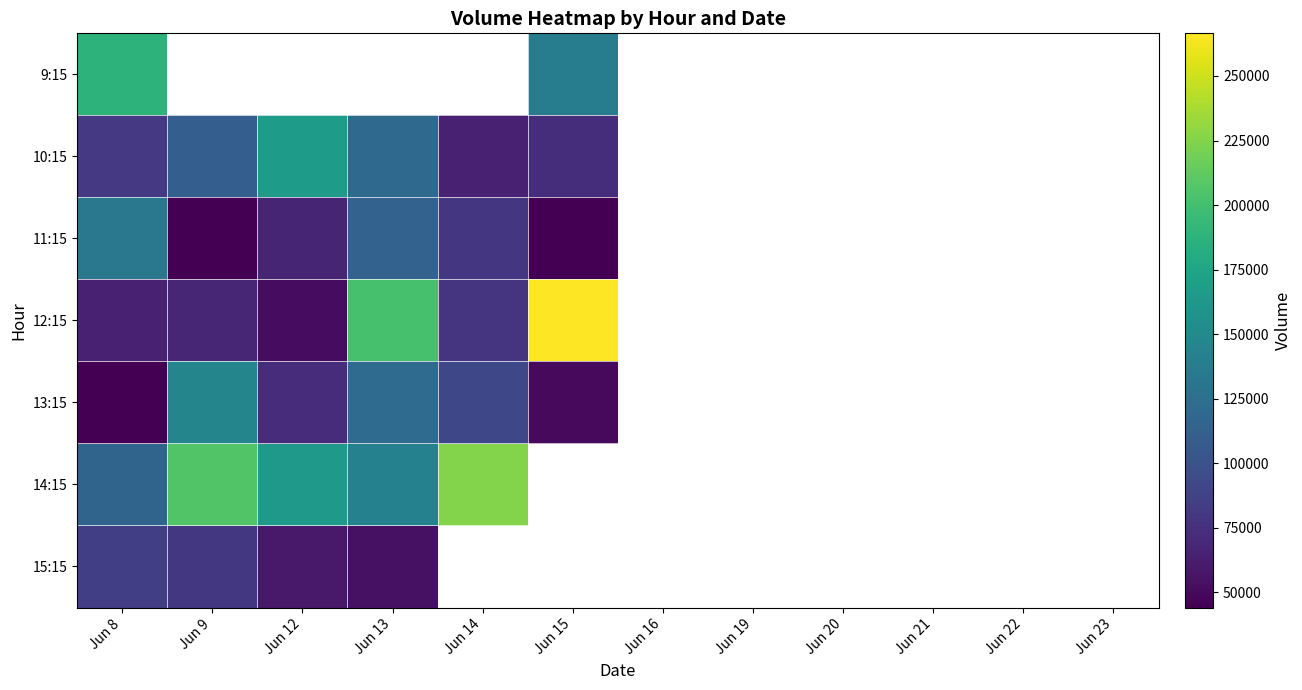

Rank the categories by 14:15 value from lowest to highest.

Jun 8, Jun 13, Jun 12, Jun 9, Jun 14, Jun 15, Jun 16, Jun 19, Jun 20, Jun 21, Jun 22, Jun 23